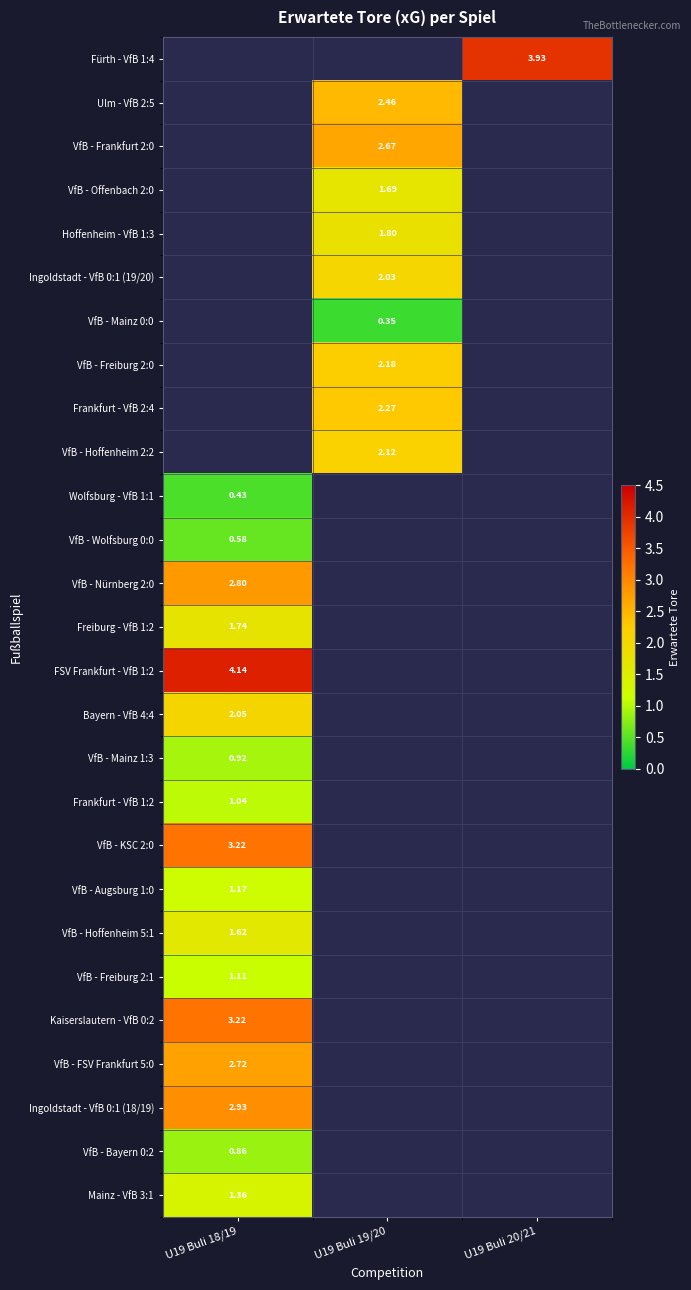

Is the value of VfB - Hoffenheim 2:2 at U19 Buli 19/20 greater than the value of Frankfurt - VfB 1:2 at U19 Buli 18/19?

Yes